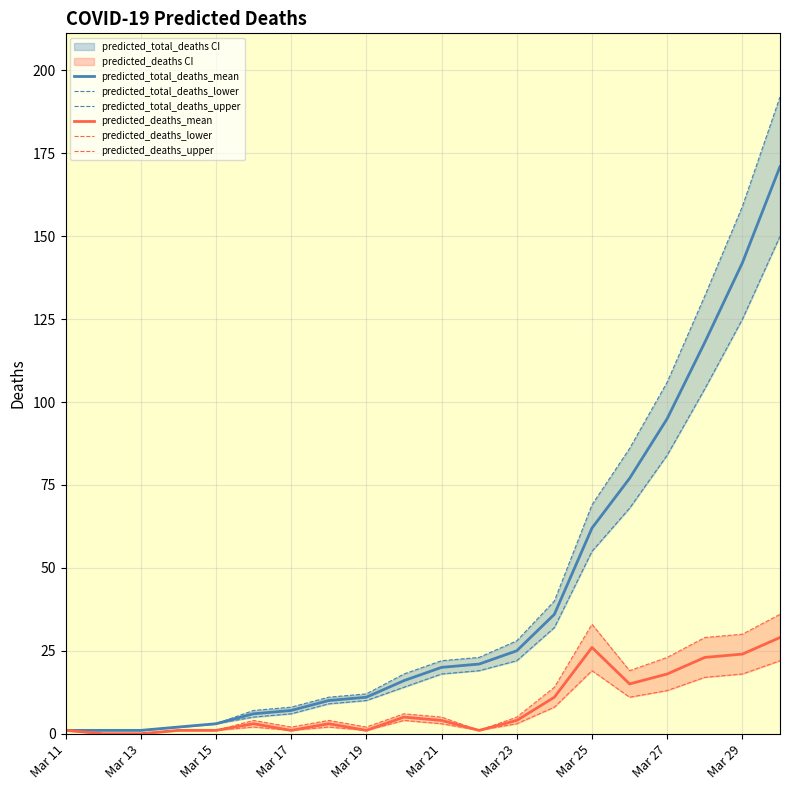

Is it true that predicted_total_deaths_mean equals 1 at Mar 13?

True